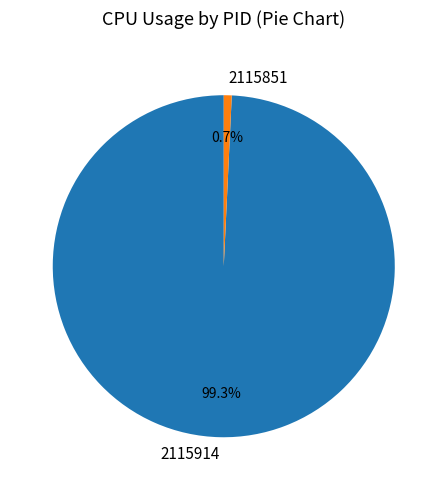

Is the sum of 2115851 and 2115914 greater than half?

Yes